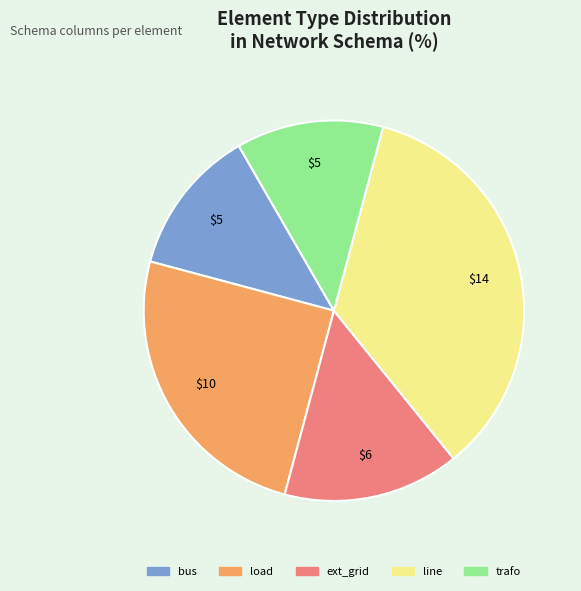

What is the ratio of the value at trafo to the value at line?

0.4